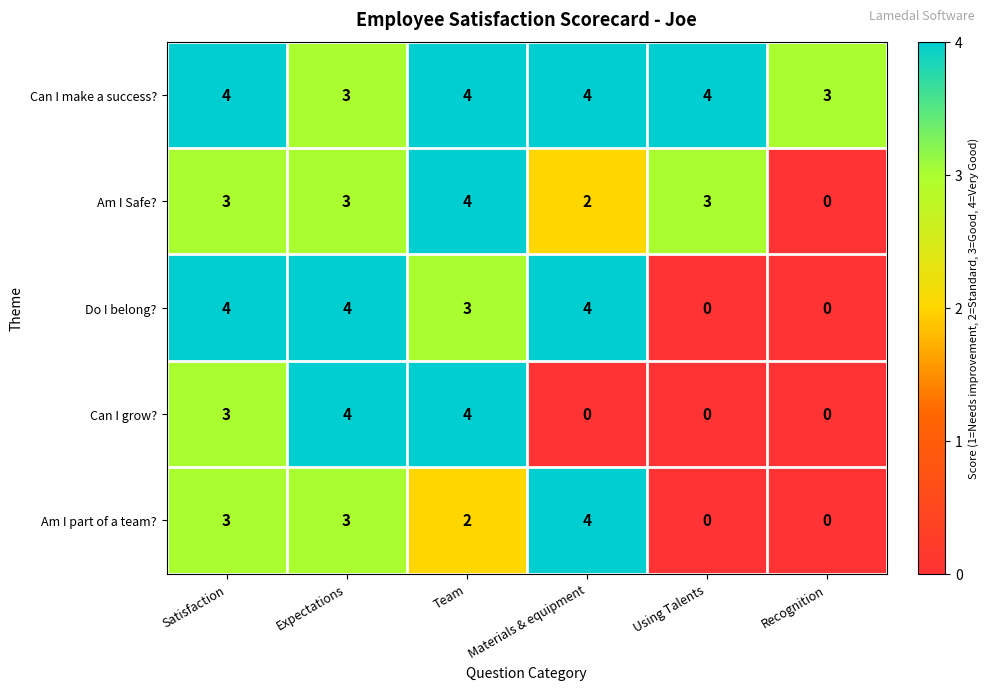

What is the difference between the maximum and minimum values in the Can I grow? series?

4